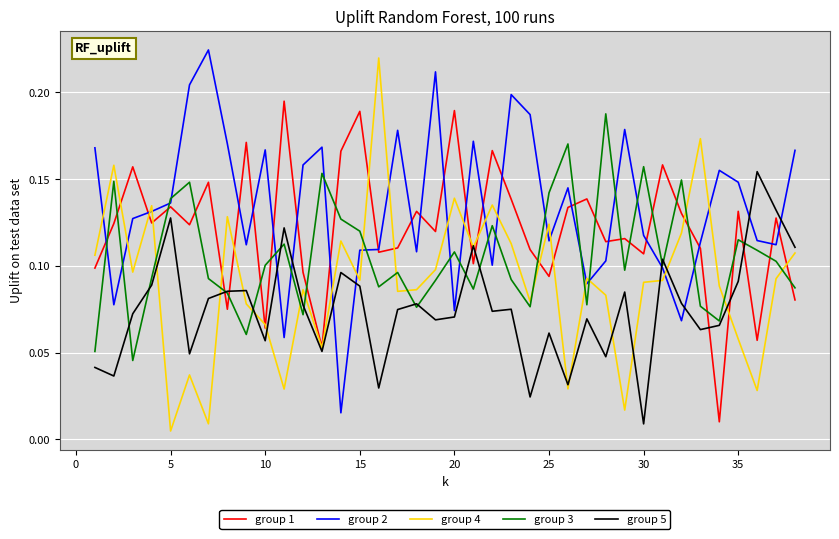

What is the sum of all group 5 values?

2.9